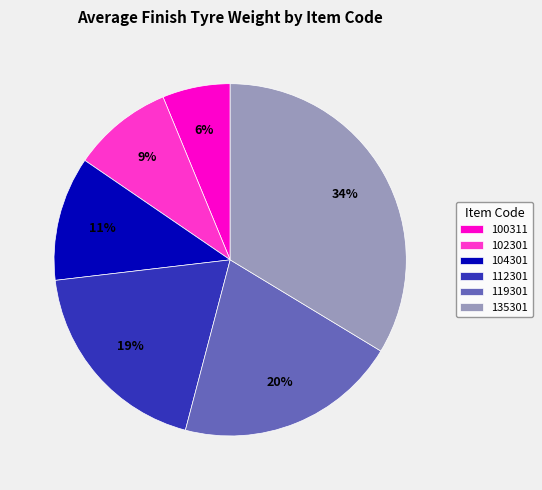

Approximately how many times larger is the value at 104301 compared to 112301?

0.6